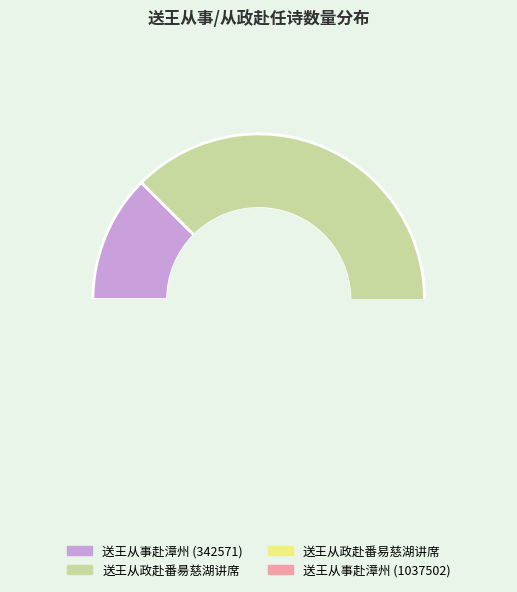

What is the ratio of the value at 送王从政赴番易慈湖讲席 to the value at 送王从政赴番昜慈湖讲席?

0.2